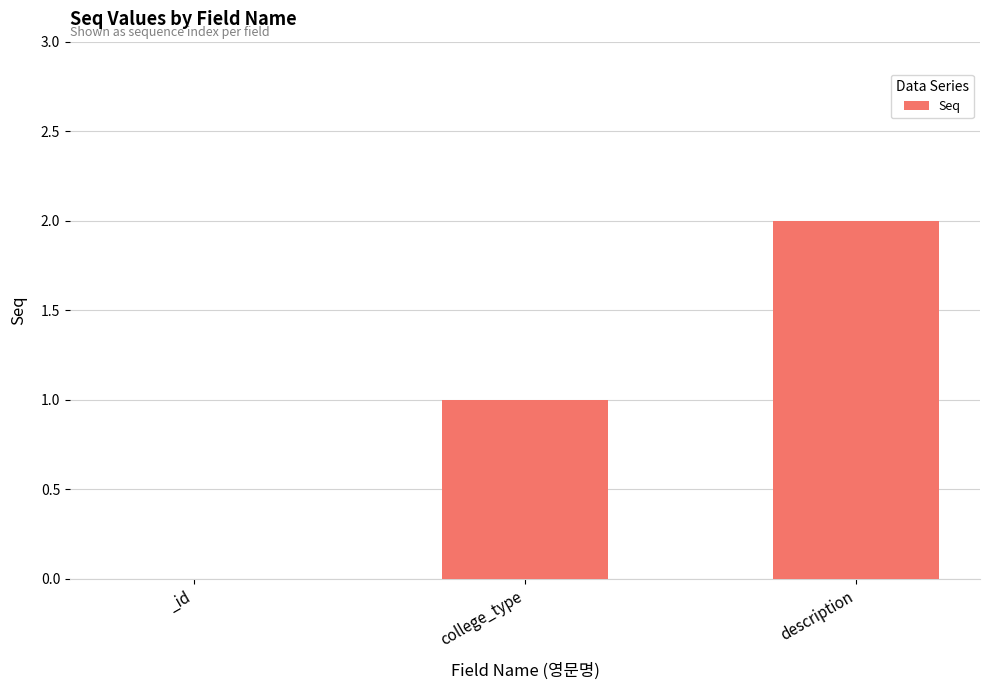

True or false: the data shows 0 at _id.

True